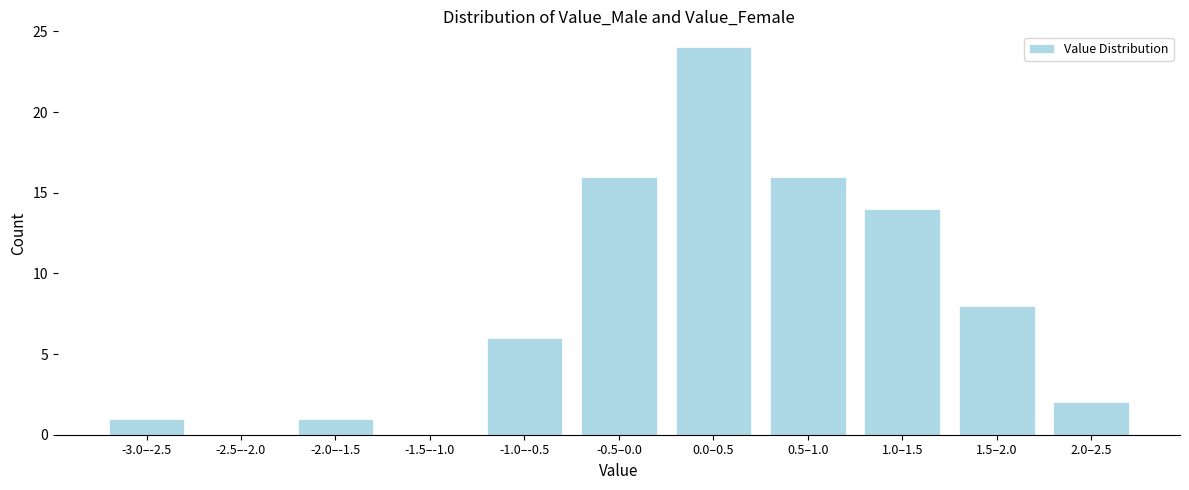

Reading left to right, transcribe all the data shown in this chart.

-3.0–-2.5=1	-2.5–-2.0=0	-2.0–-1.5=1	-1.5–-1.0=0	-1.0–-0.5=6	-0.5–0.0=16	0.0–0.5=24	0.5–1.0=16	1.0–1.5=14	1.5–2.0=8	2.0–2.5=2